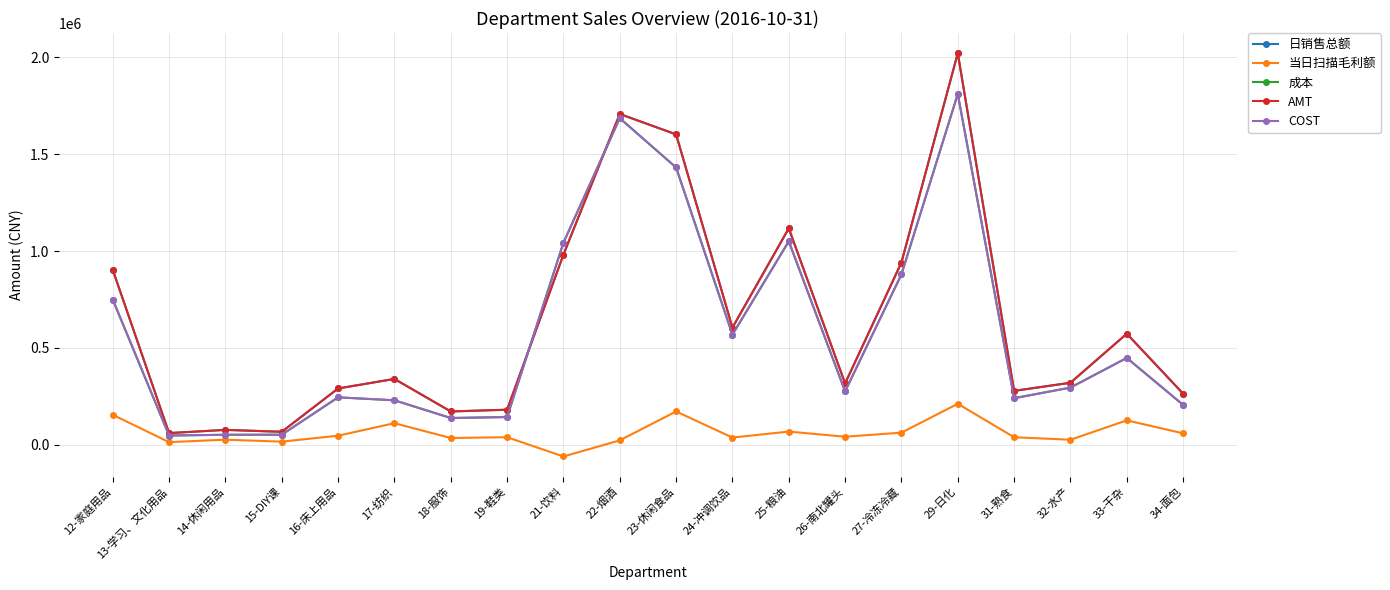

What is the highest value of the 当日扫描毛利额 series?

210746.5